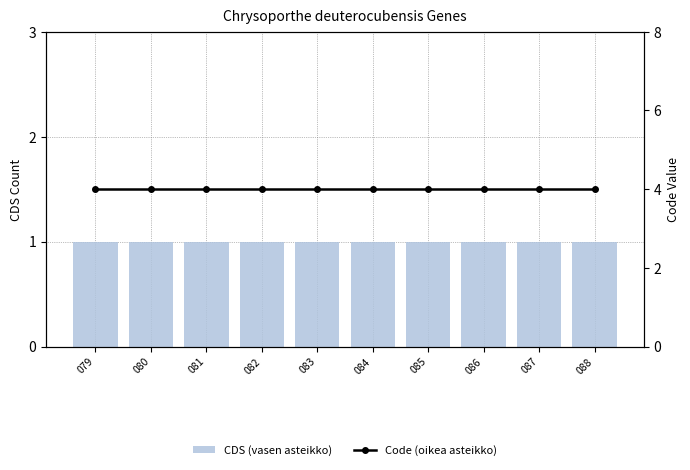

Which series has the widest spread of values?

CDS (vasen asteikko)